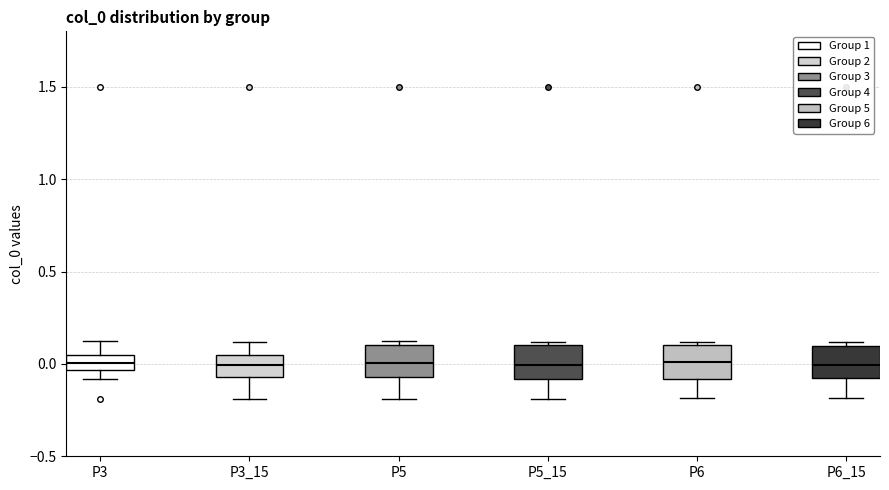

Reading left to right, transcribe this box plot: for each box, give where its median line is, the range the box spans, and where its two whiskers end, as read against the y-axis. The values are not printed on the chart, so give them approximately, as read against the axis.

P3: median 0.00, box -0.05 to 0.05, whiskers -0.10 to 0.10
P3_15: median 0.00, box -0.05 to 0.05, whiskers -0.20 to 0.10
P5: median 0.00, box -0.05 to 0.10, whiskers -0.20 to 0.10 (just above the box's upper edge)
P5_15: median 0.00, box -0.10 to 0.10, whiskers -0.20 to 0.10 (just above the box's upper edge)
P6: median 0.00, box -0.10 to 0.10, whiskers -0.20 to 0.10 (just above the box's upper edge)
P6_15: median 0.00, box -0.10 to 0.10, whiskers -0.20 to 0.10 (just above the box's upper edge)